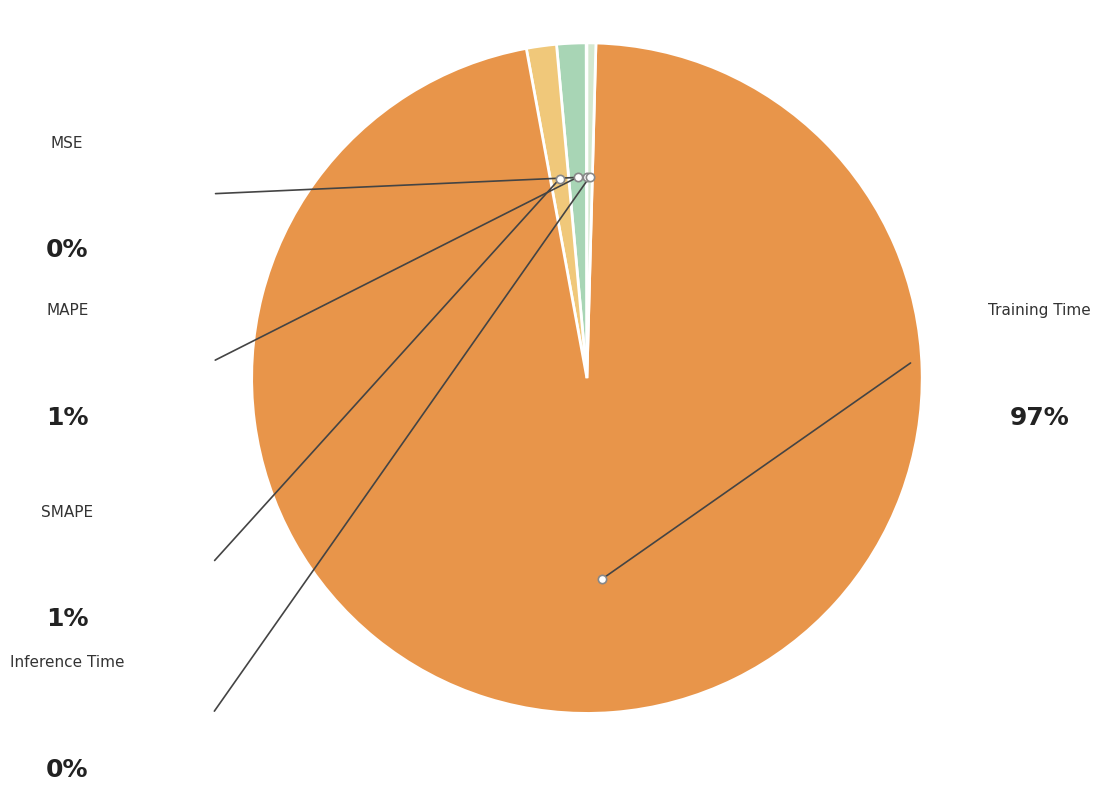

To the nearest percent, what is the difference between the largest and smallest slice percentages?

97%